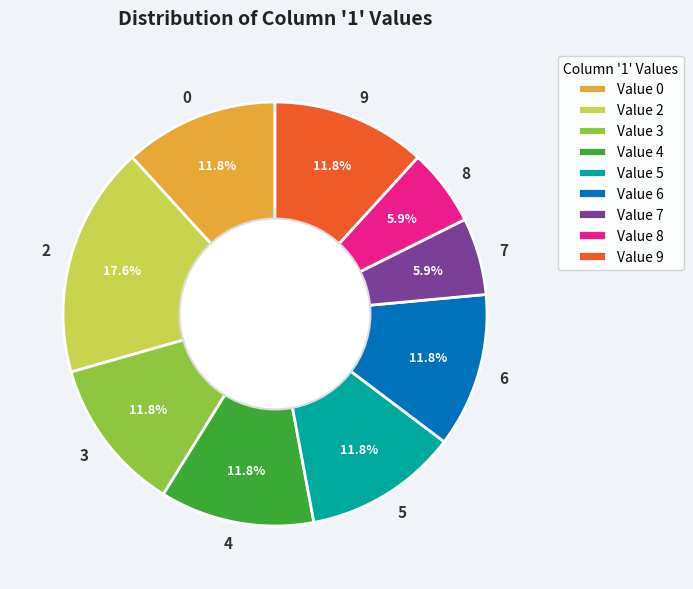

True or false: 4 accounts for 12% of the total.

True